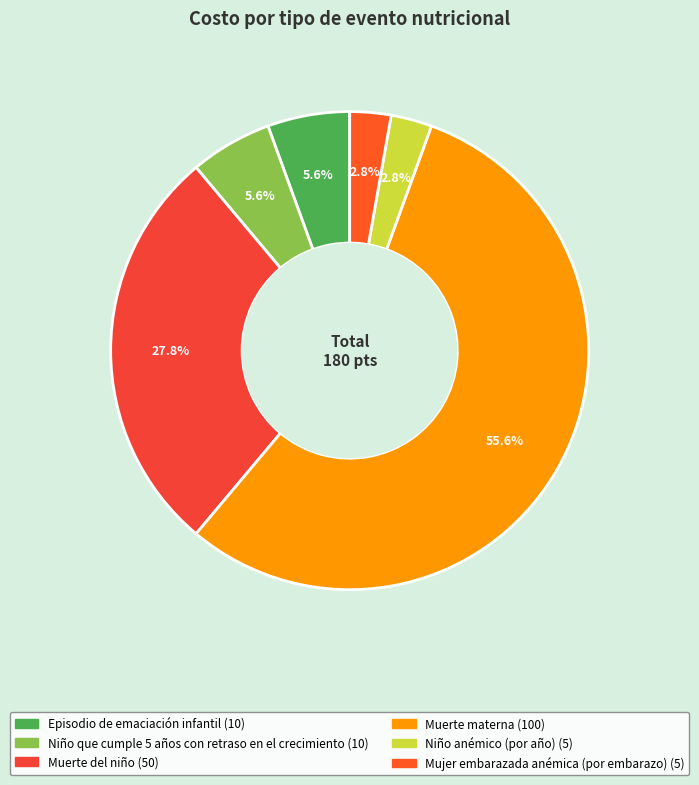

Is it true that Mujer embarazada anémica (por embarazo) is 3% of the pie?

True